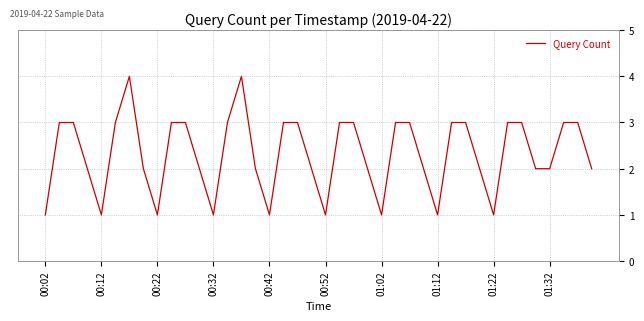

What is the difference between the maximum and minimum values?

3